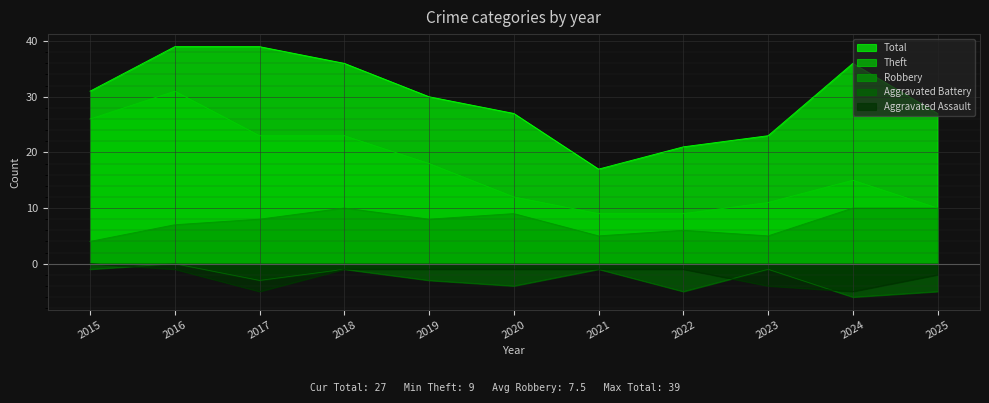

What is the value of the Total point at the 2nd from the left?

39